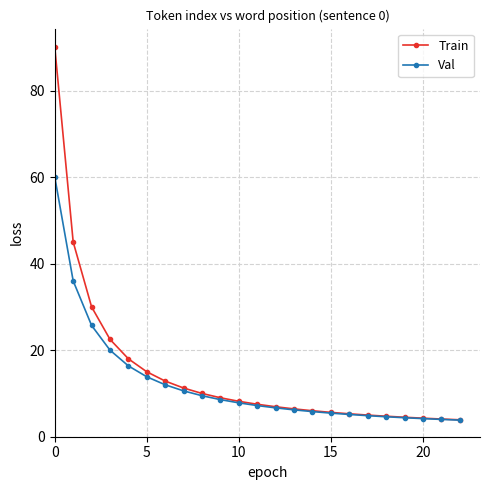

What is the difference between the maximum and second lowest values in the Train series?

85.9